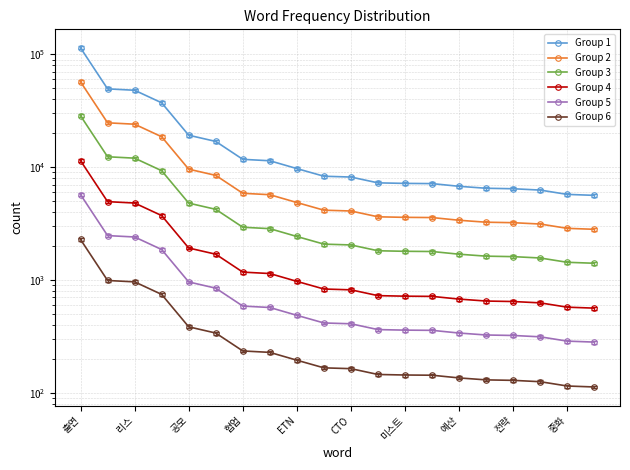

Where does the Group 4 series first go above 831?

출연